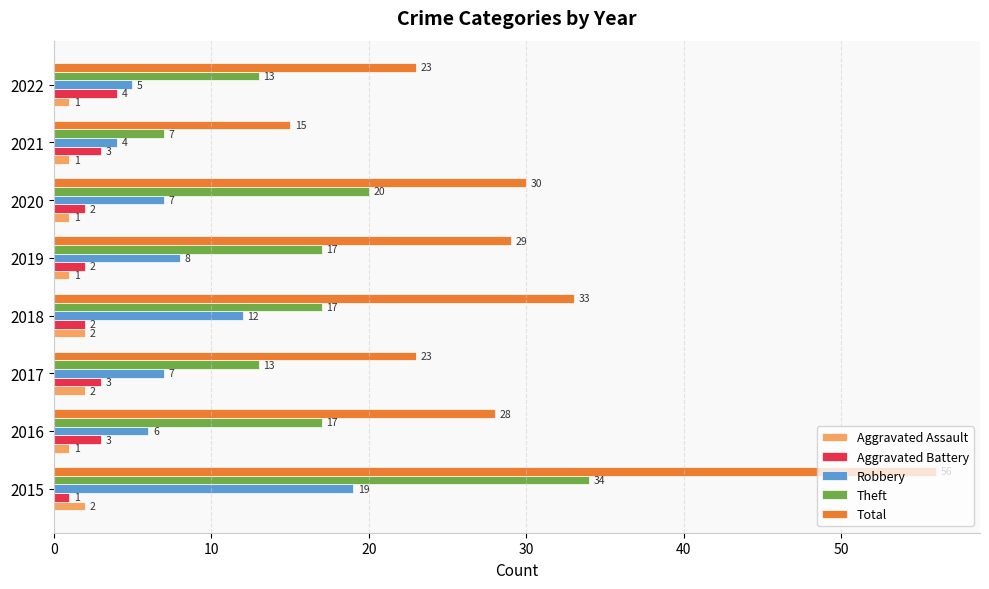

Where is Theft nearest to the value 20?

2020